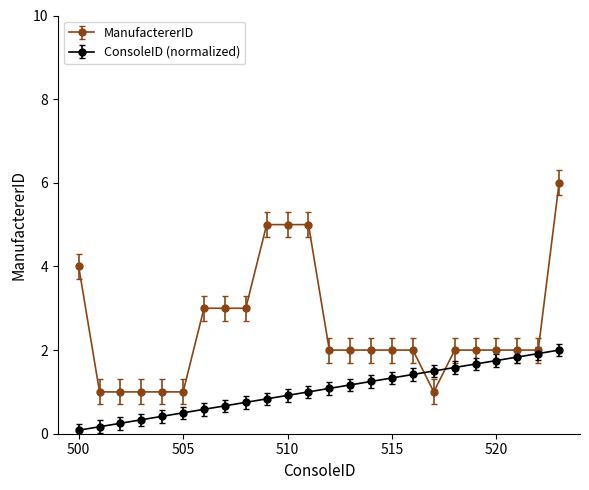

Rank the series by their average value, from lowest to highest.

ConsoleID (normalized), ManufactererID